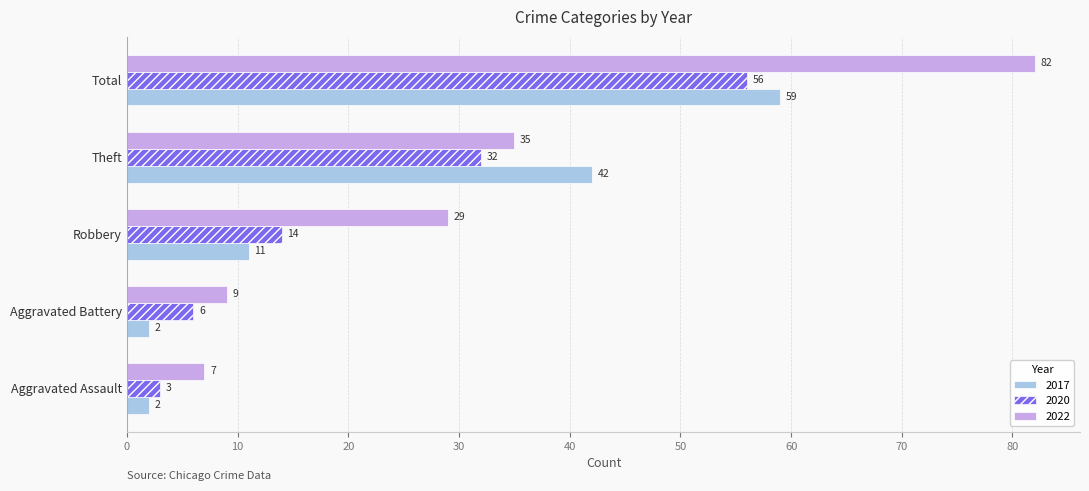

What is the spread (max minus min) of values at Robbery?

18